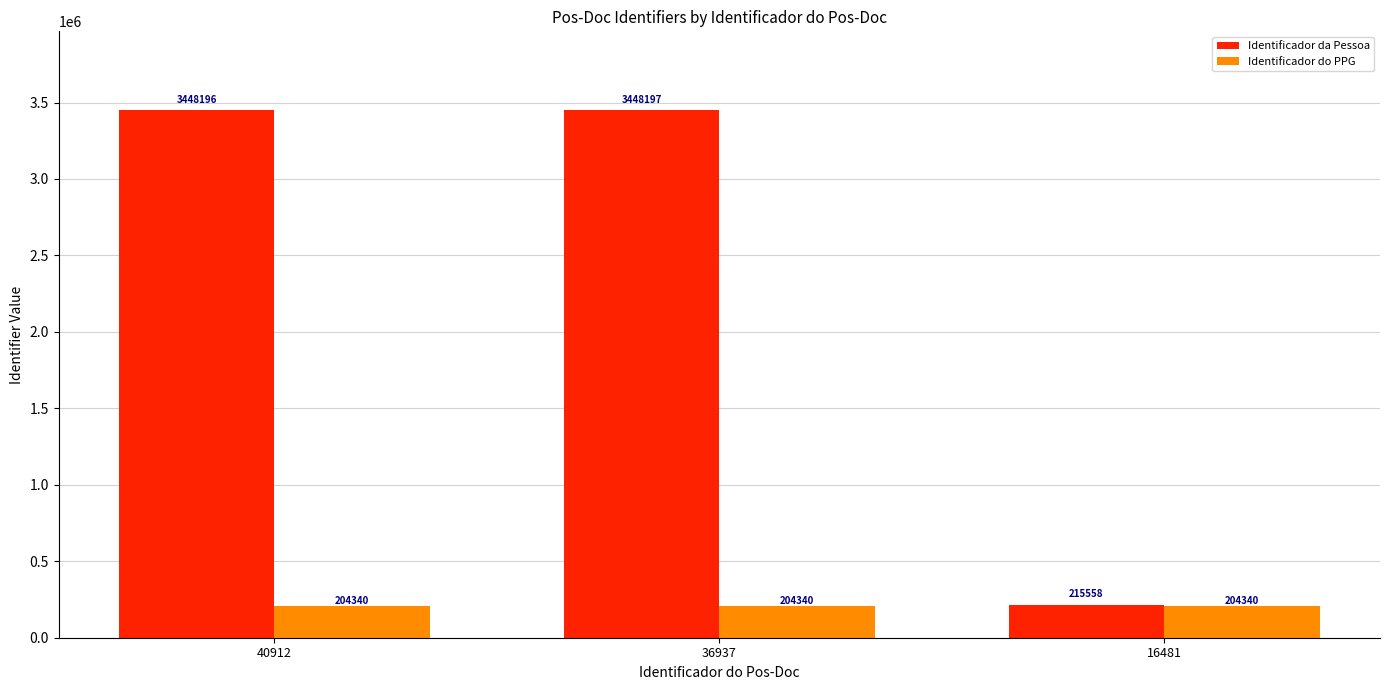

What is the greatest value displayed?

3448197